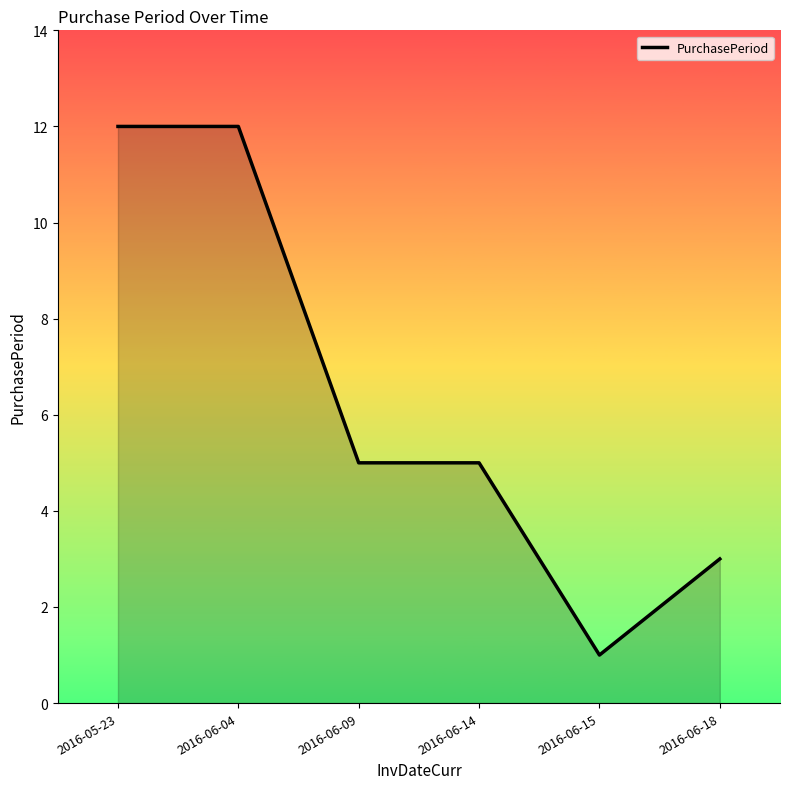

What is the sum of the values at 2016-06-04 and 2016-05-23?

24